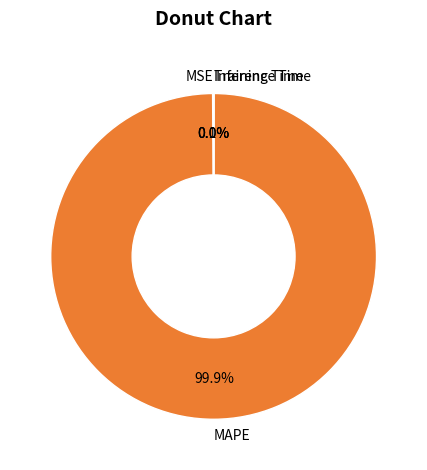

Is MAPE the majority of the pie?

Yes